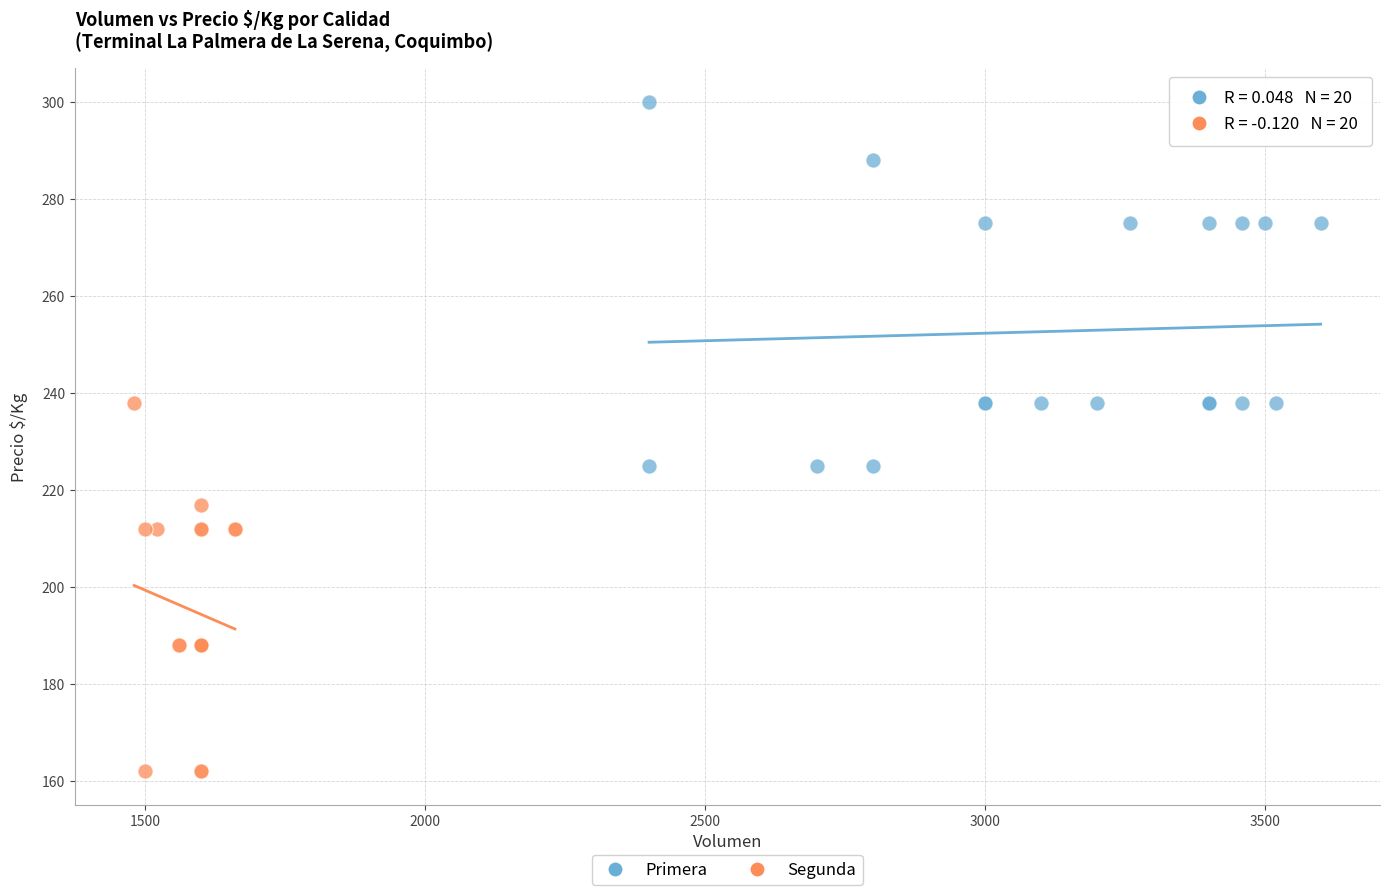

Which series contains the lowest Y value?

Segunda